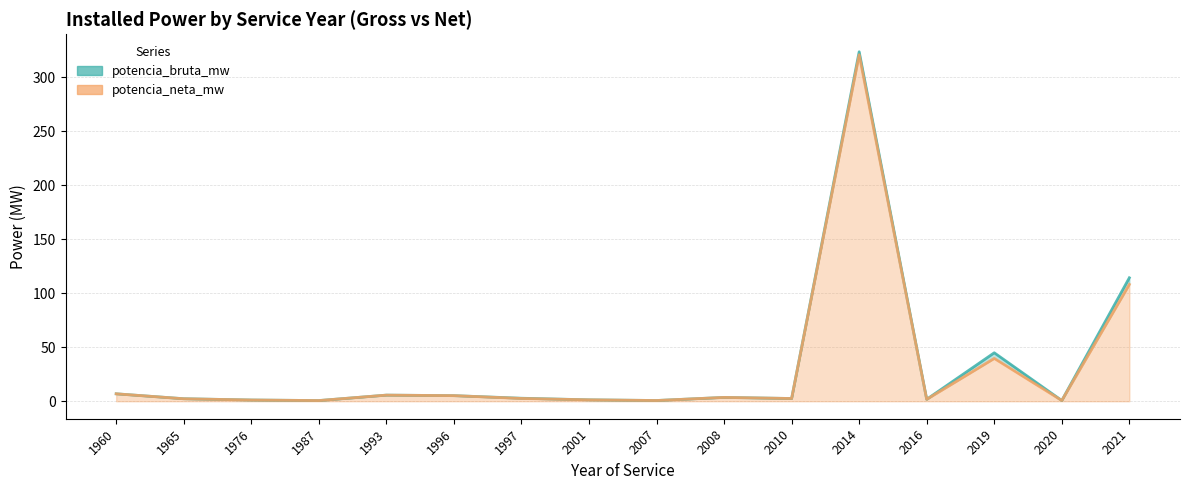

True or false: potencia_neta_mw (line) has more than 0 points higher than both neighbors.

True